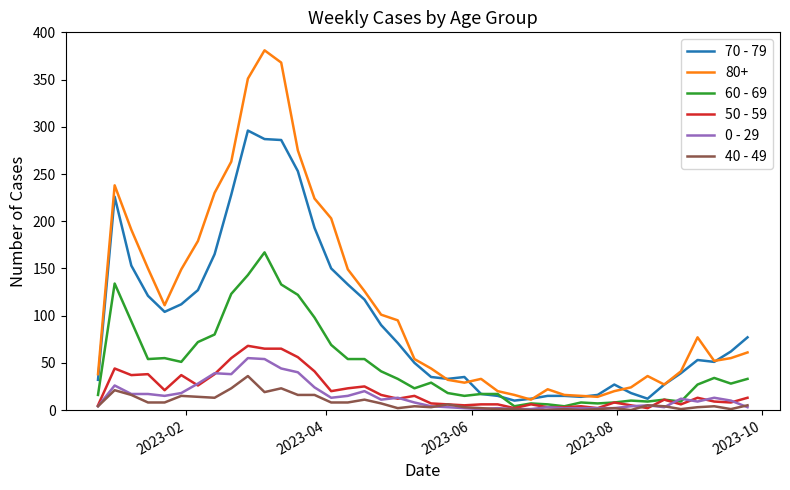

Which series has the largest total across all categories?

80+